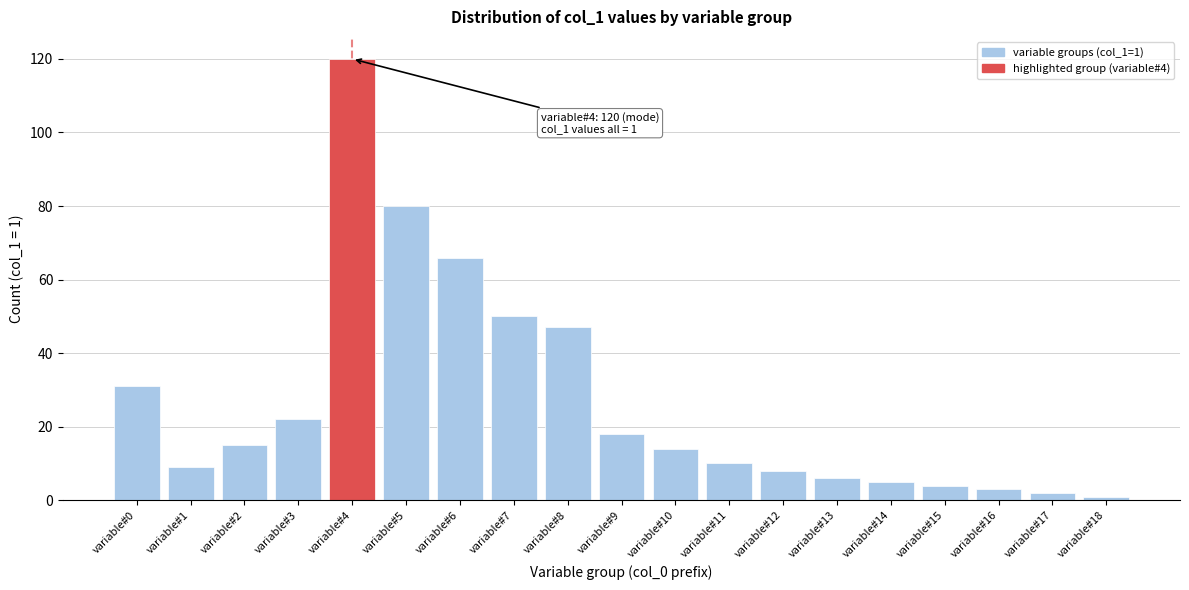

Reading left to right, extract all data points from this chart.

variable#0=31	variable#1=9	variable#2=15	variable#3=22	variable#4=120	variable#5=80	variable#6=66	variable#7=50	variable#8=47	variable#9=18	variable#10=14	variable#11=10	variable#12=8	variable#13=6	variable#14=5	variable#15=4	variable#16=3	variable#17=2	variable#18=1